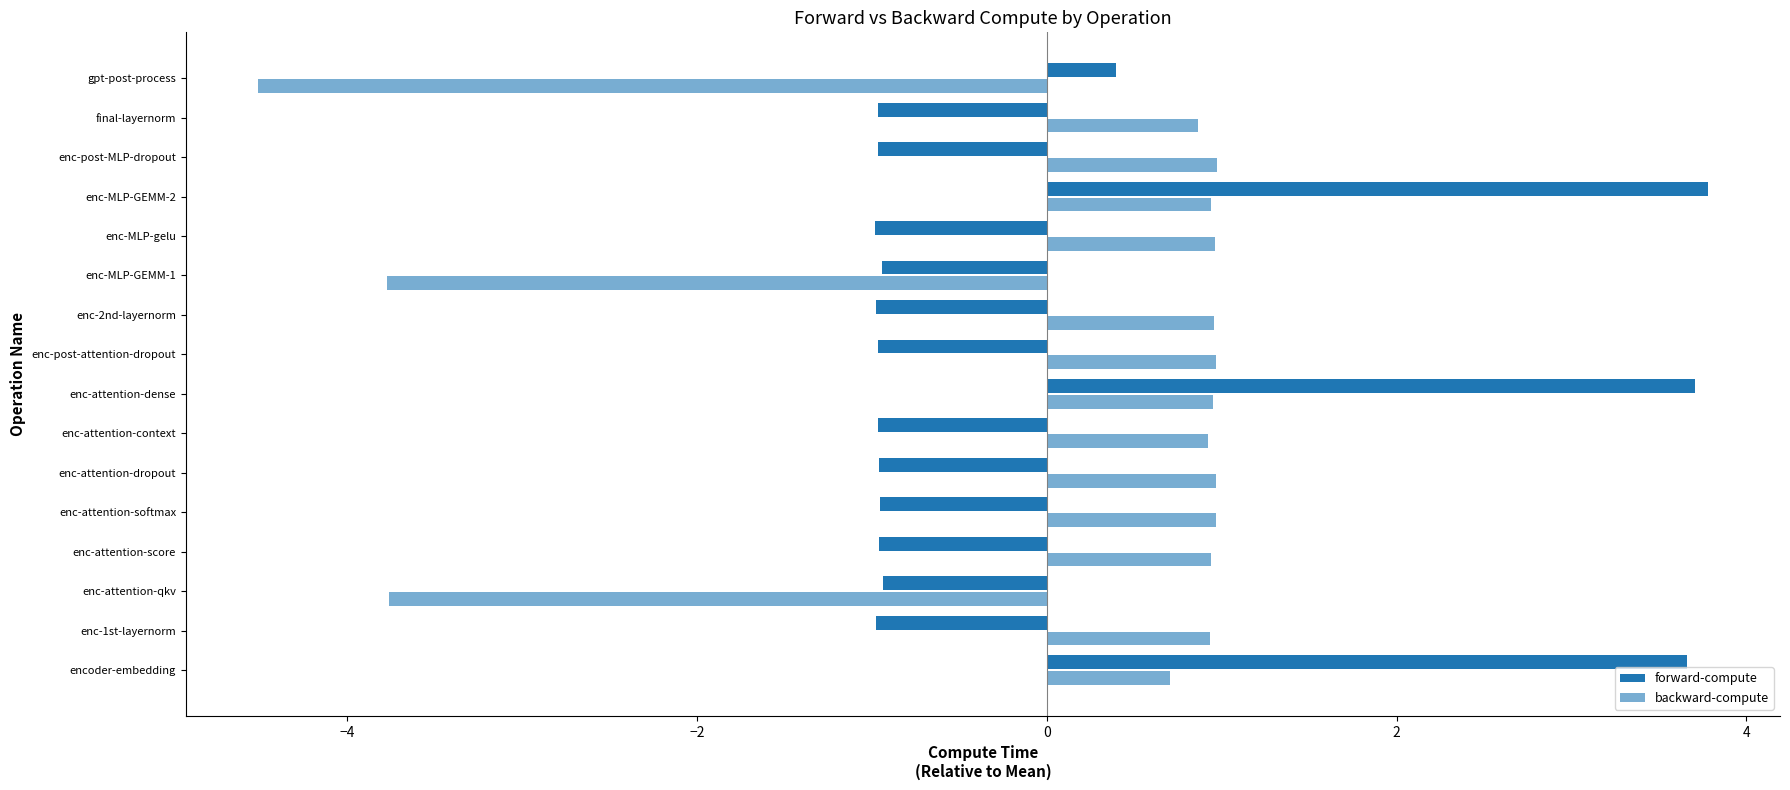

Reading left to right, list all the values displayed in this chart.

forward-compute: 3.7	-1.0	-0.9	-1.0	-1.0	-1.0	-1.0	3.7	-1.0	-1.0	-0.9	-1.0	3.8	-1.0	-1.0	0.4
backward-compute: 0.7	0.9	-3.8	0.9	1.0	1.0	0.9	1.0	1.0	1.0	-3.8	1.0	0.9	1.0	0.9	-4.5